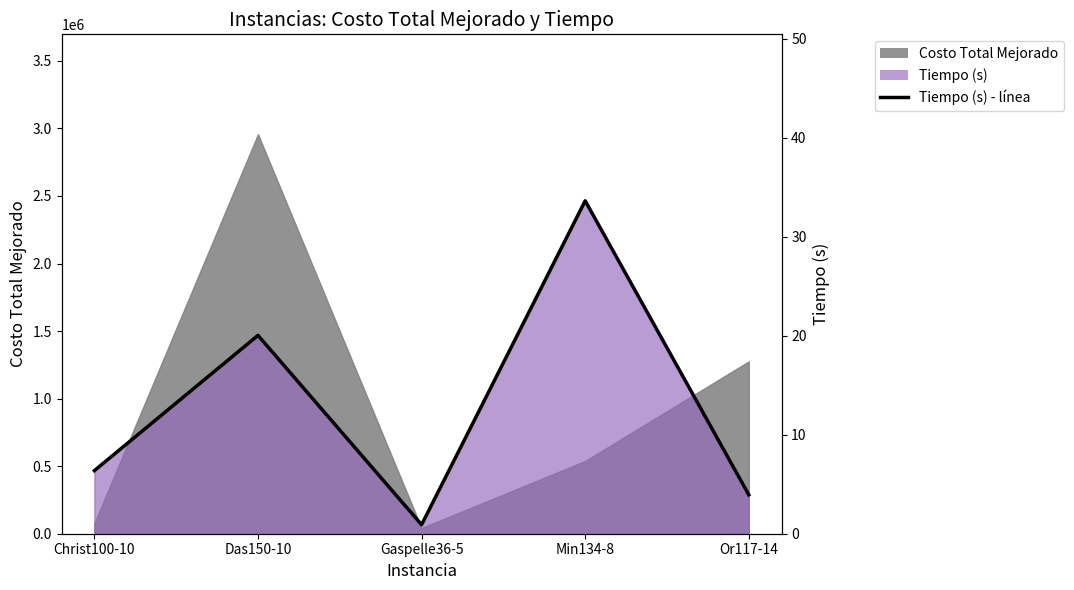

What is the maximum value shown in the chart?

33.6